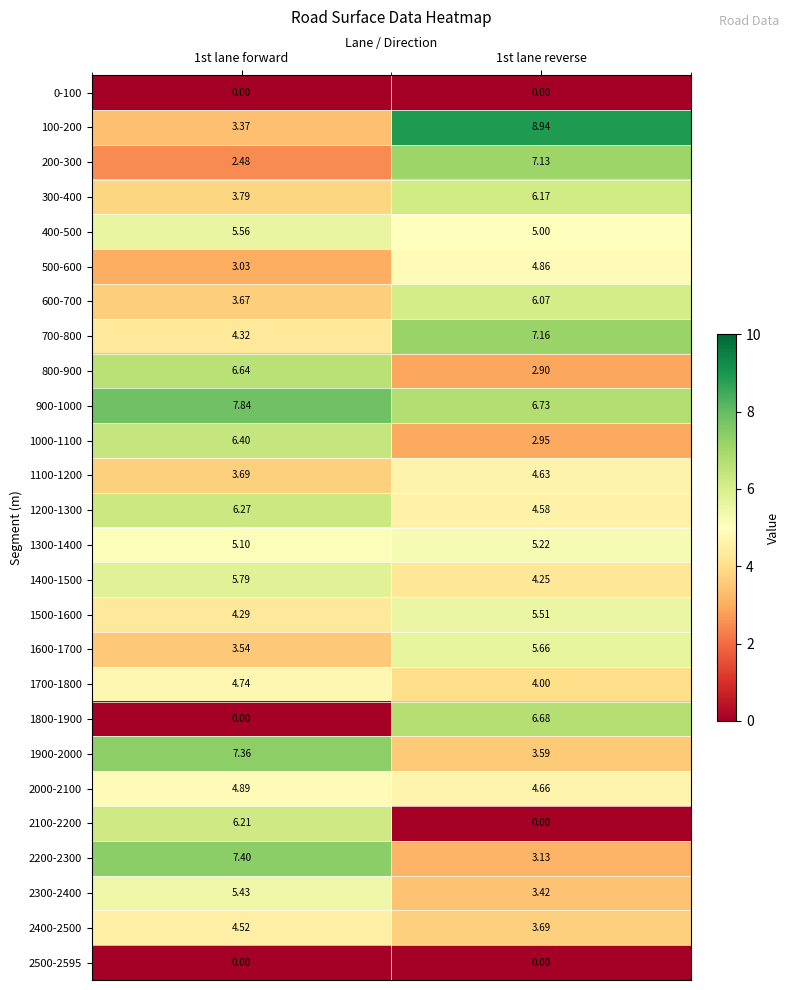

Is the value of 300-400 at 1st lane forward greater than the value of 2400-2500 at 1st lane reverse?

Yes